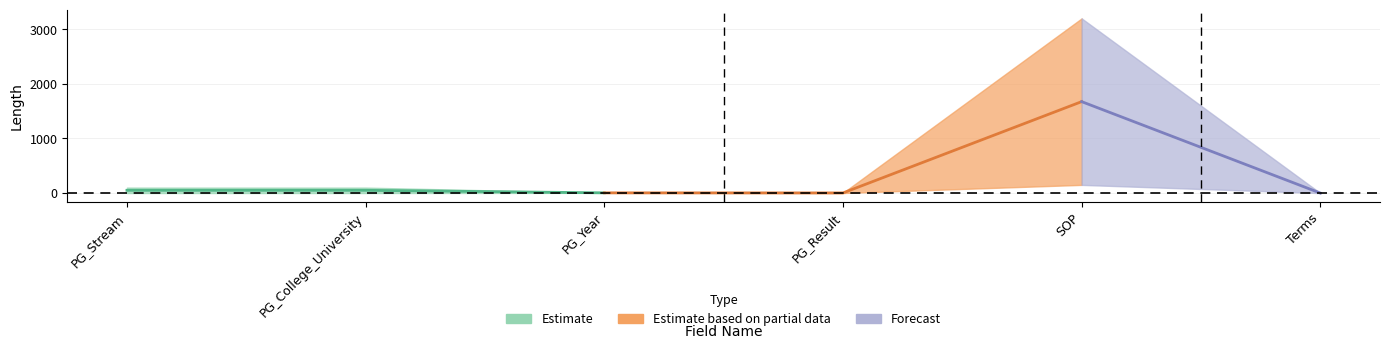

How many values in min length are above zero?

5